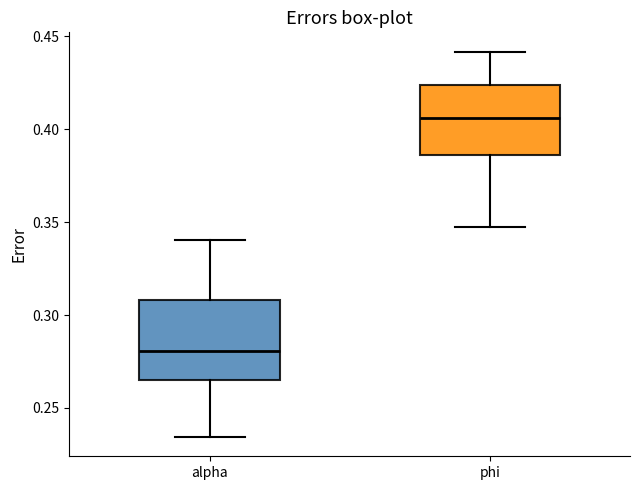

Reading left to right, transcribe this box plot: for each box, give where its median line is, the range the box spans, and where its two whiskers end, as read against the y-axis. The values are not printed on the chart, so give them approximately, as read against the axis.

alpha: median 0.280, box 0.265 to 0.310, whiskers 0.235 to 0.340
phi: median 0.405, box 0.385 to 0.425, whiskers 0.350 to 0.440